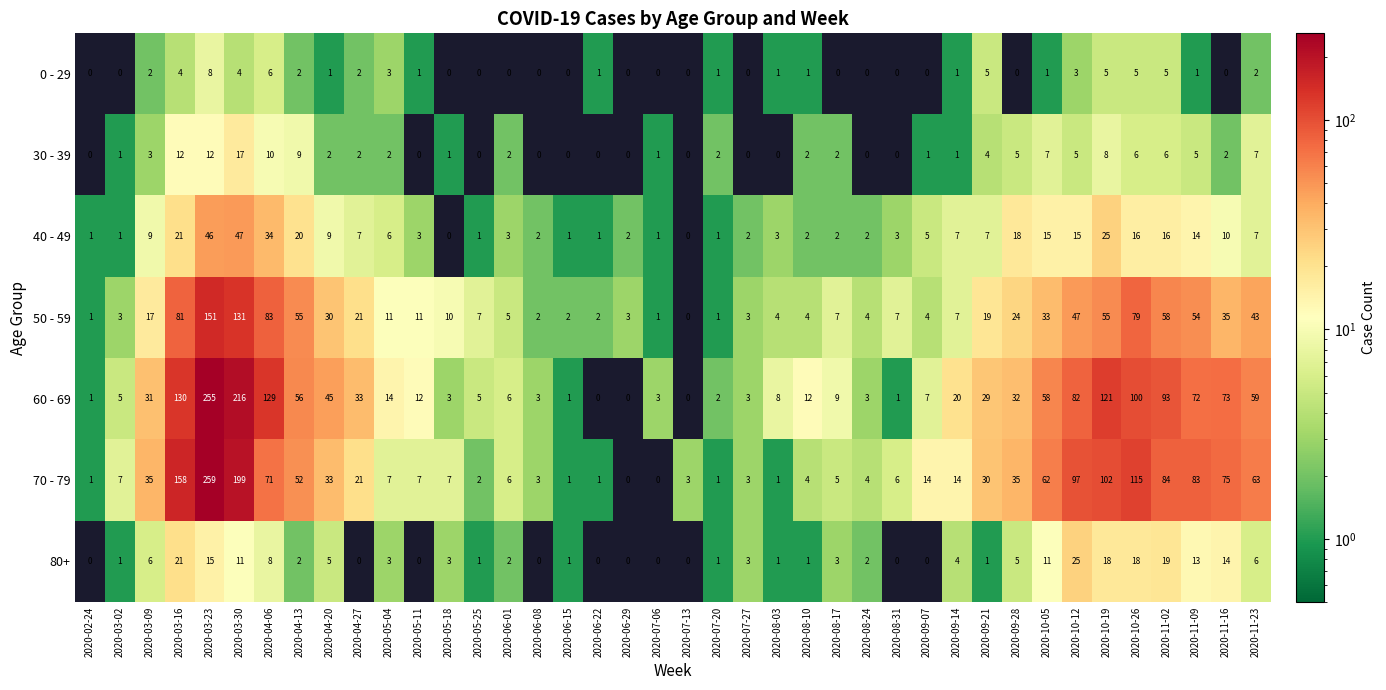

Which series changed the most between 2020-03-16 and 2020-06-15?

70 - 79